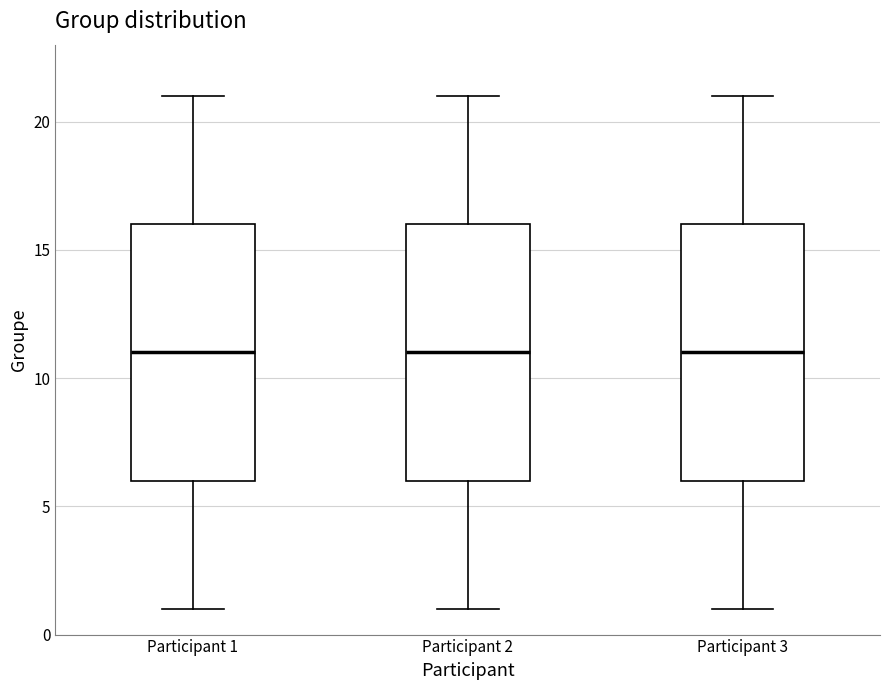

Reading left to right, transcribe this box plot: for each box, give where its median line is, the range the box spans, and where its two whiskers end, as read against the y-axis. The values are not printed on the chart, so give them approximately, as read against the axis.

Participant 1: median 11, box 6 to 16, whiskers 1 to 21
Participant 2: median 11, box 6 to 16, whiskers 1 to 21
Participant 3: median 11, box 6 to 16, whiskers 1 to 21